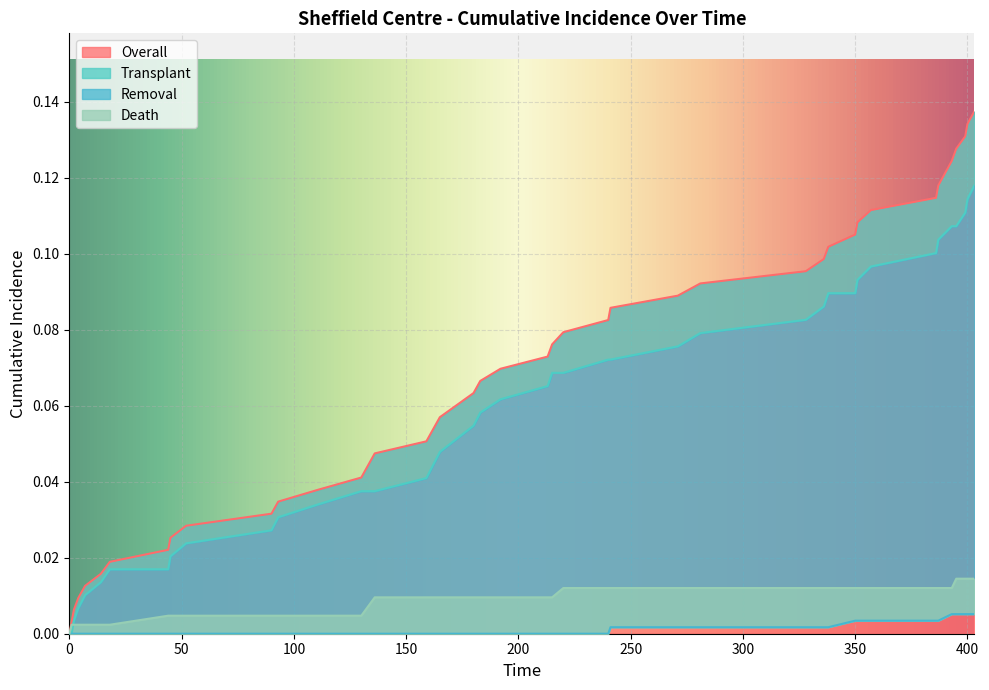

Reading left to right, transcribe all the data shown in this chart.

Overall: 0.0	0.0	0.0	0.0	0.0	0.0	0.0	0.0	0.0	0.0	0.0	0.0	0.0	0.0	0.0	0.1	0.1	0.1	0.1	0.1	0.1	0.1	0.1	0.1	0.1	0.1	0.1	0.1	0.1	0.1	0.1	0.1	0.1	0.1	0.1	0.1	0.1	0.1	0.1	0.1
Transplant: 0.0	0.0	0.0	0.0	0.0	0.0	0.0	0.0	0.0	0.0	0.0	0.0	0.0	0.0	0.0	0.0	0.0	0.1	0.1	0.1	0.1	0.1	0.1	0.1	0.1	0.1	0.1	0.1	0.1	0.1	0.1	0.1	0.1	0.1	0.1	0.1	0.1	0.1	0.1	0.1
Removal: 0.0	0.0	0.0	0.0	0.0	0.0	0.0	0.0	0.0	0.0	0.0	0.0	0.0	0.0	0.0	0.0	0.0	0.0	0.0	0.0	0.0	0.0	0.0	0.0	0.0	0.0	0.0	0.0	0.0	0.0	0.0	0.0	0.0	0.0	0.0	0.0	0.0	0.0	0.0	0.0
Death: 0.0	0.0	0.0	0.0	0.0	0.0	0.0	0.0	0.0	0.0	0.0	0.0	0.0	0.0	0.0	0.0	0.0	0.0	0.0	0.0	0.0	0.0	0.0	0.0	0.0	0.0	0.0	0.0	0.0	0.0	0.0	0.0	0.0	0.0	0.0	0.0	0.0	0.0	0.0	0.0